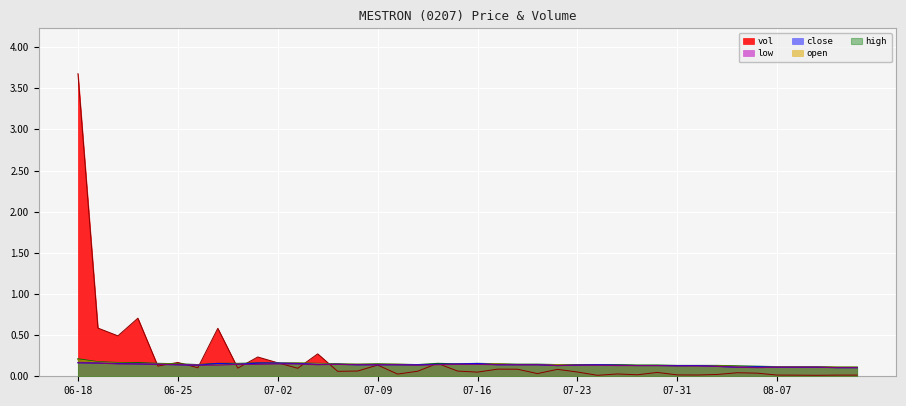

What is the value of the vol point at the 8th from the left?

0.6